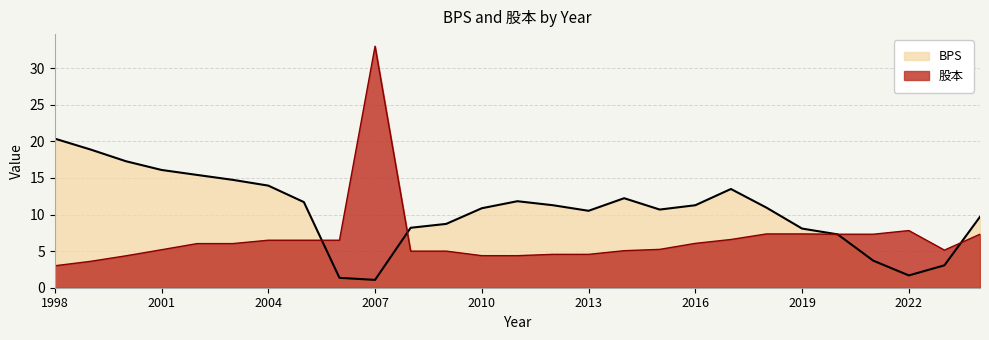

What are all the series names shown in the legend?

BPS, 股本